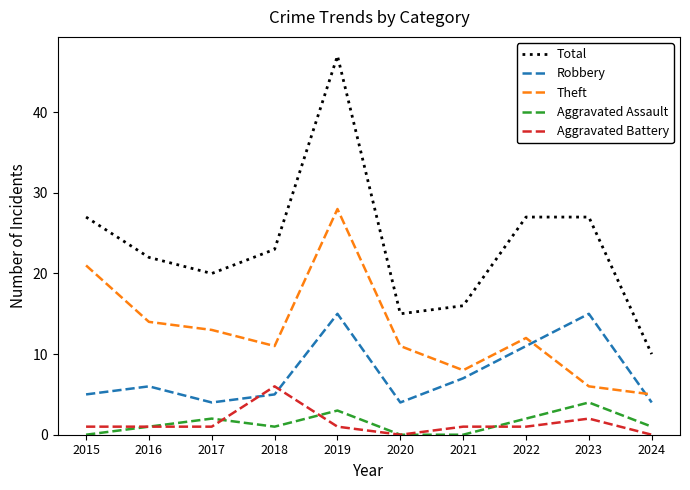

The value of Robbery at 2020 is 6. True or false?

False